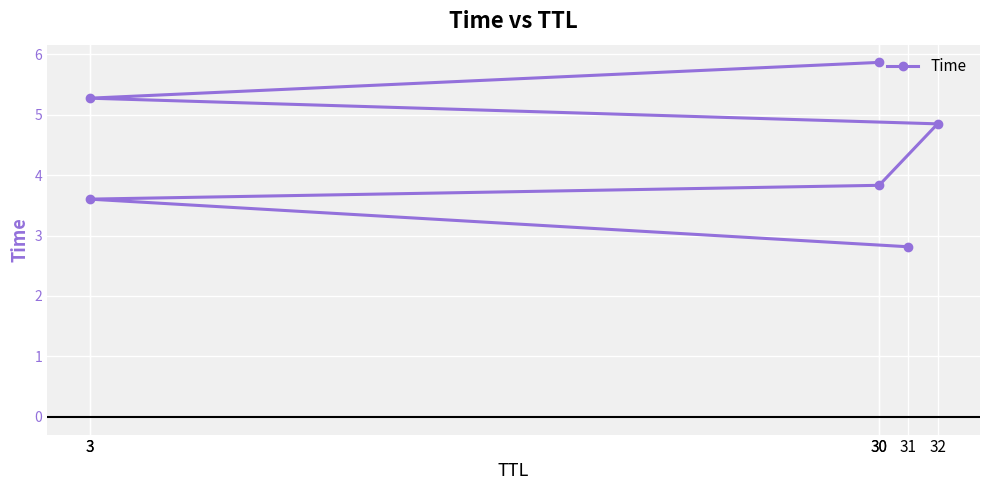

Does the chart display data point markers on the line(s)?

Yes